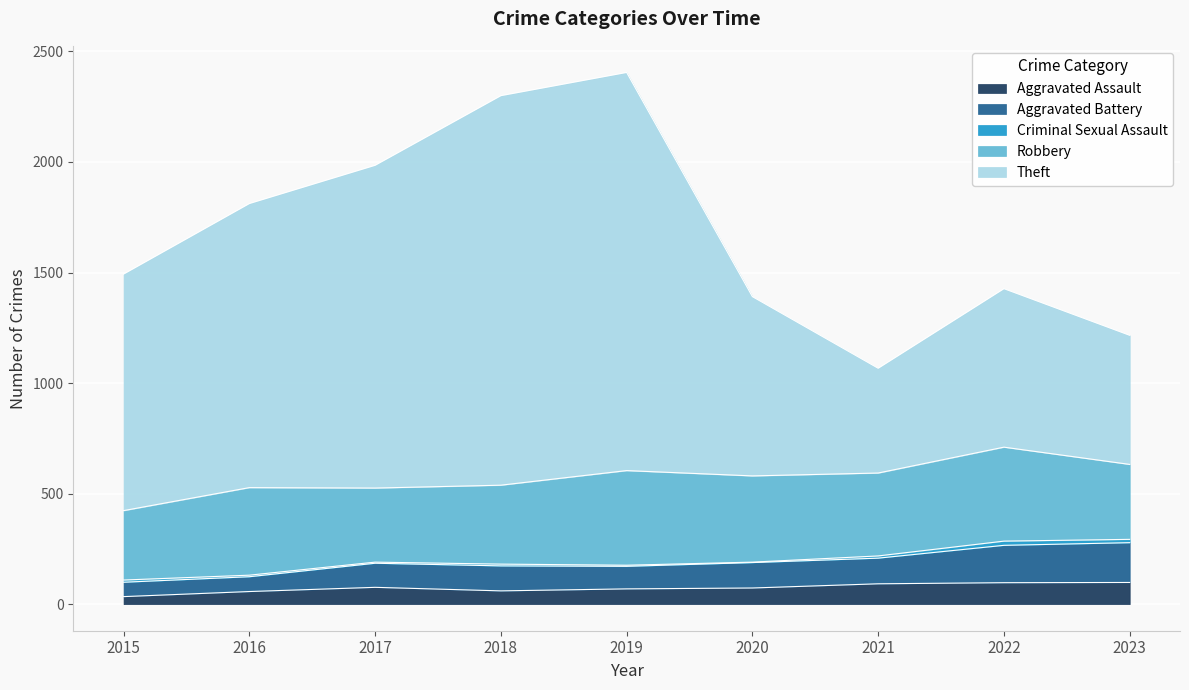

Between 2023 and 2015, which is larger?

2023